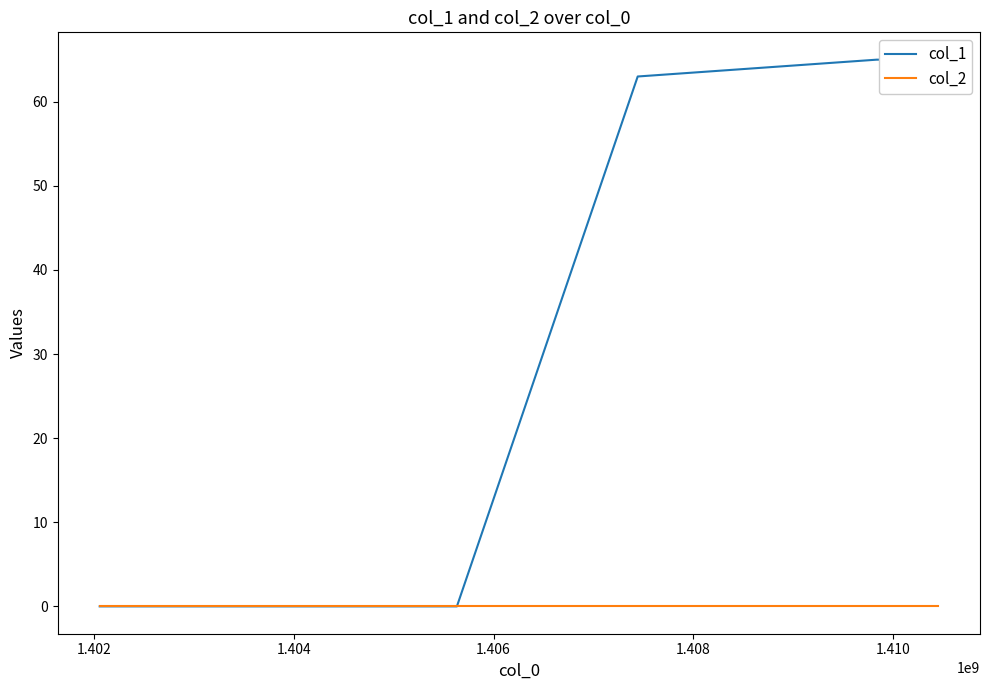

What is the value of the col_1 point at the 4th from the left?

65